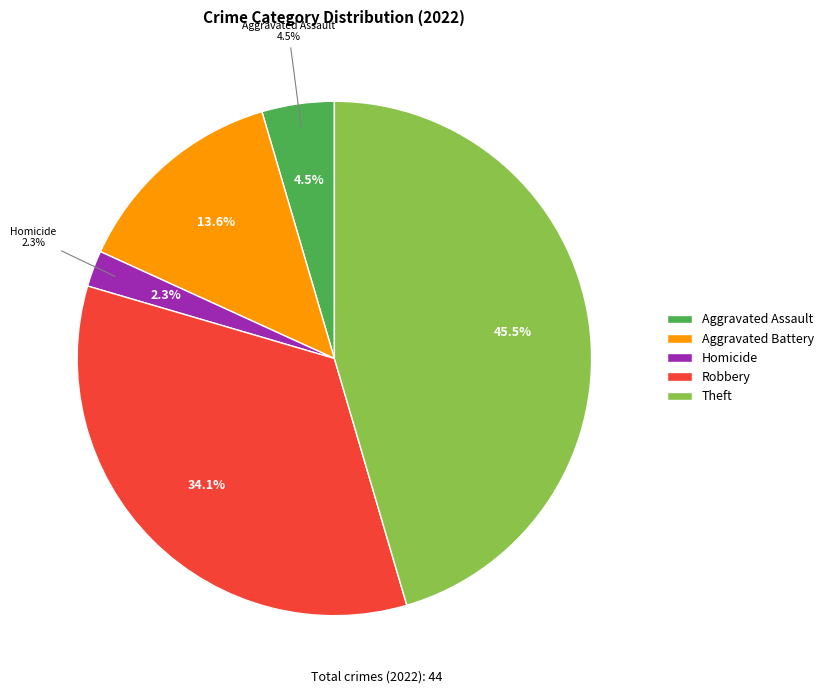

What percentage is the Aggravated Battery slice, to the nearest percent?

14%